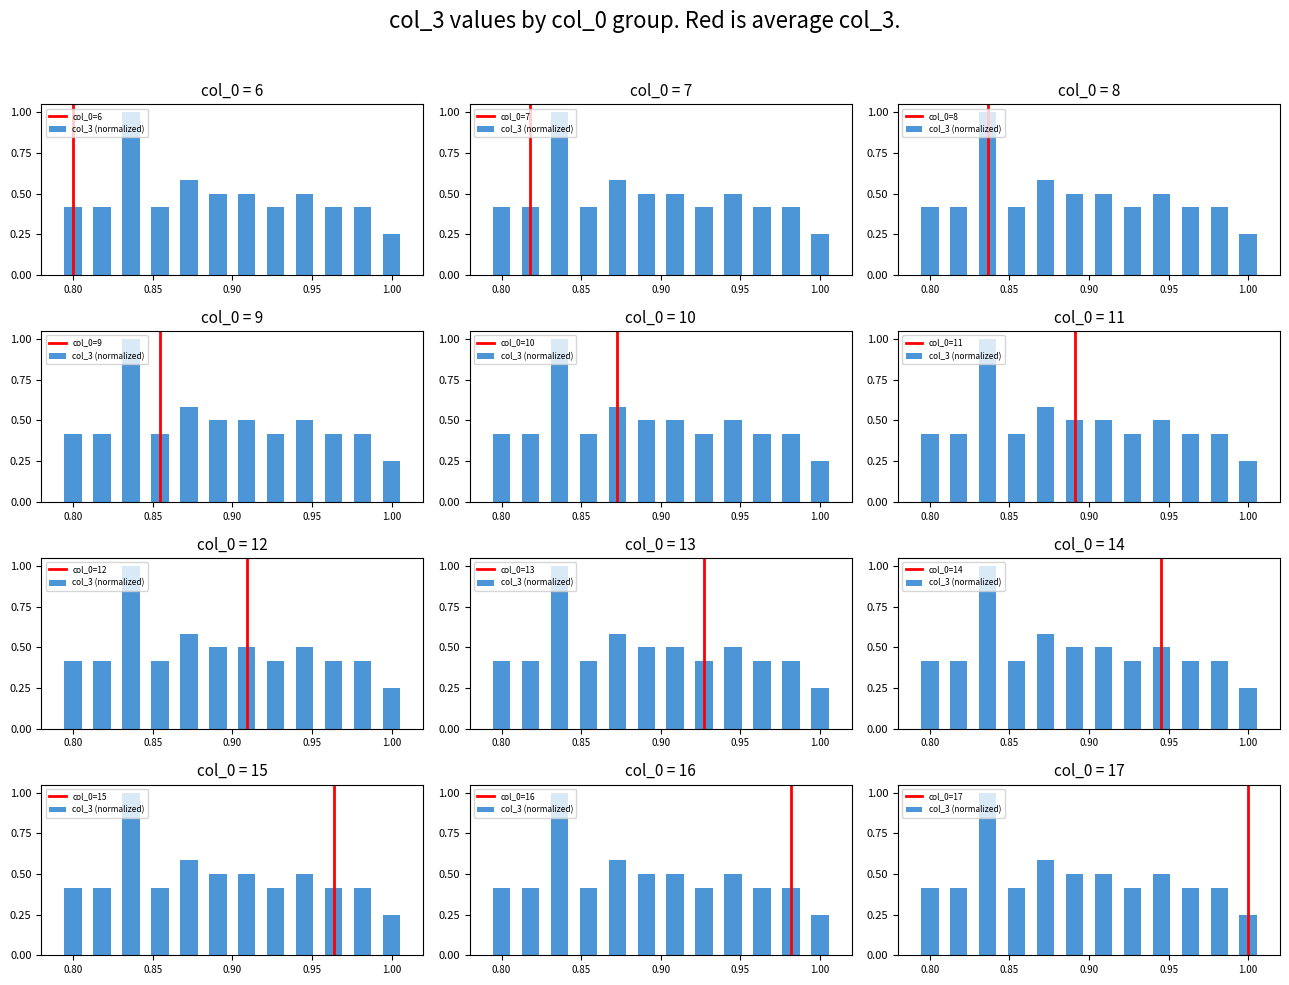

Read the value at 16.

0.4